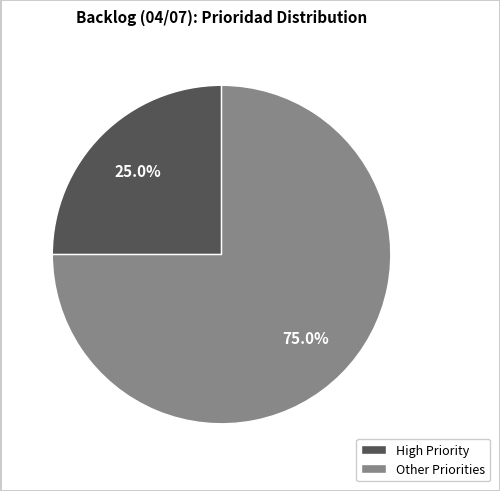

Does any single category account for the majority?

Yes